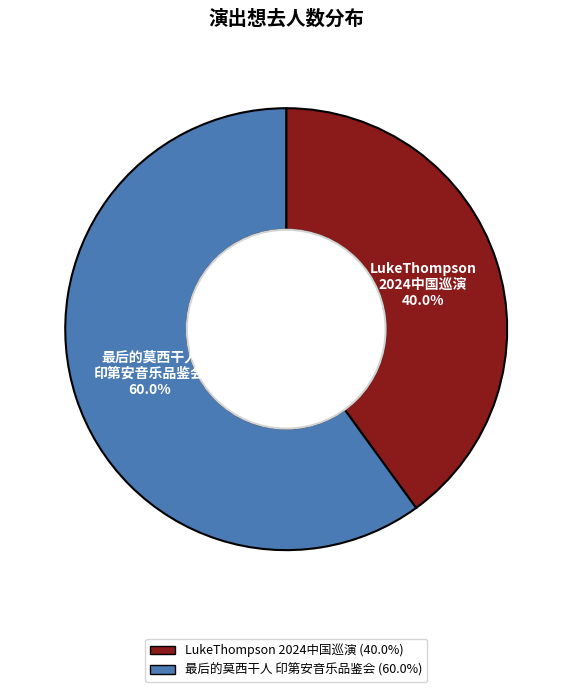

Count the number of slices in the pie.

2